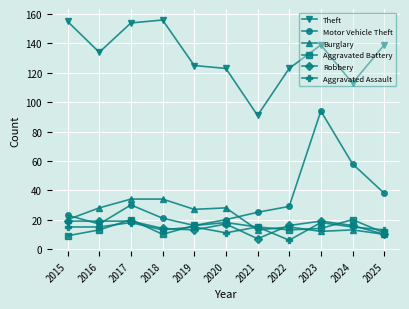

Which series has the largest range (max minus min)?

Motor Vehicle Theft